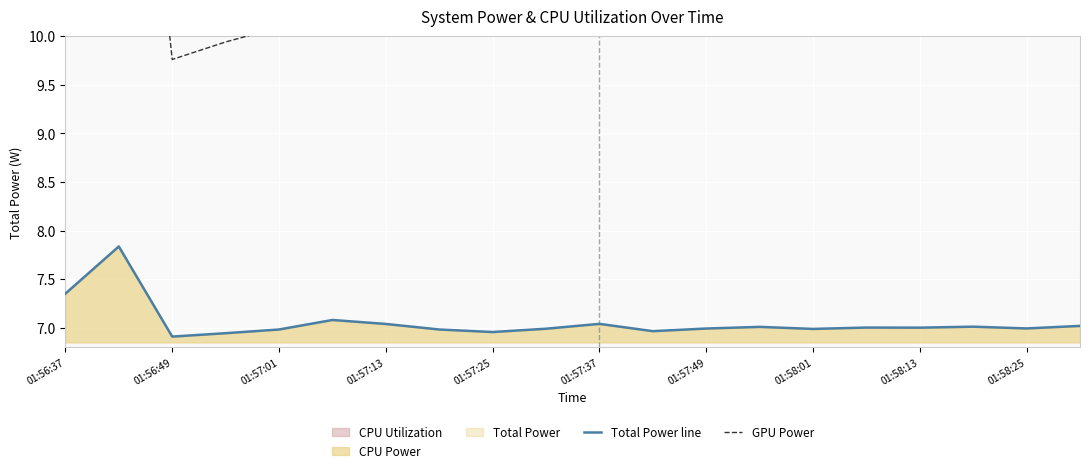

The Total Power line series shows 7.0 at 01:57:01. True or false?

True